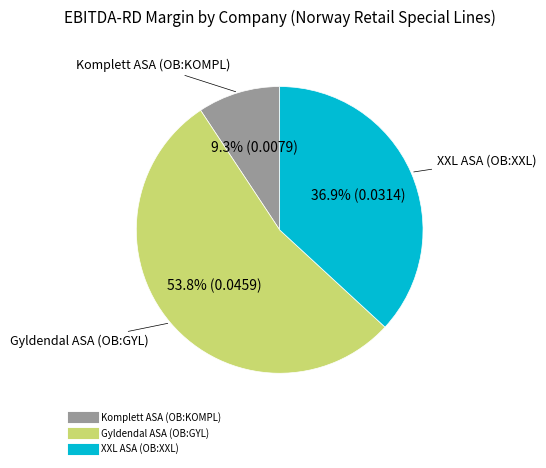

What is the largest slice in the pie chart?

Gyldendal ASA (OB:GYL)